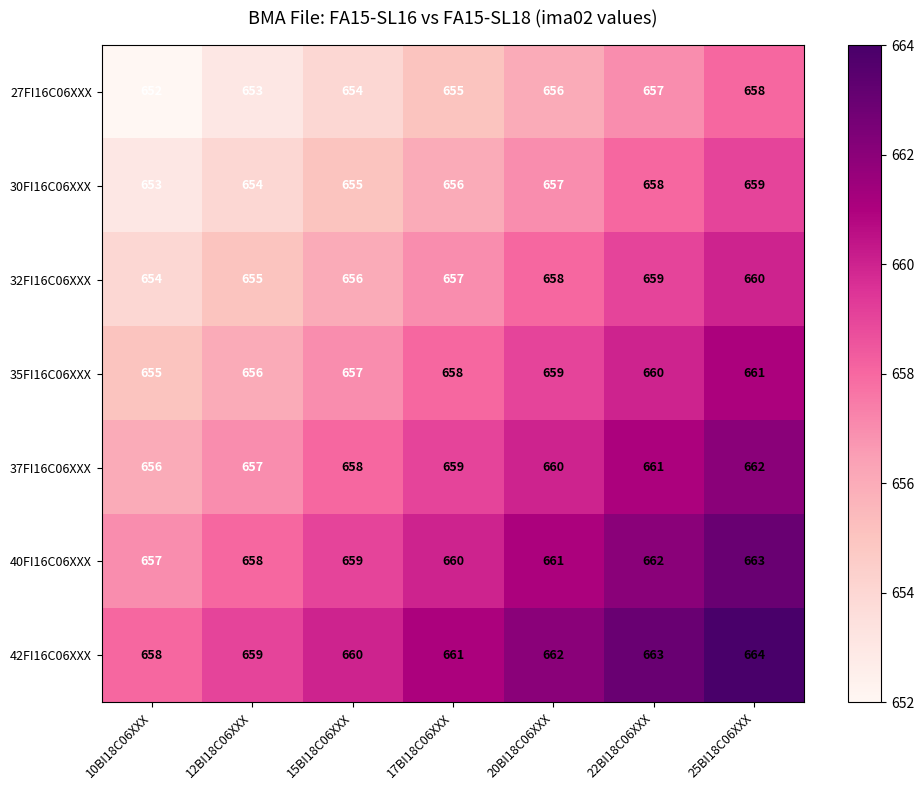

What is the sum of the 30FI16C06XXX values at 15BI18C06XXX and 17BI18C06XXX?

1311